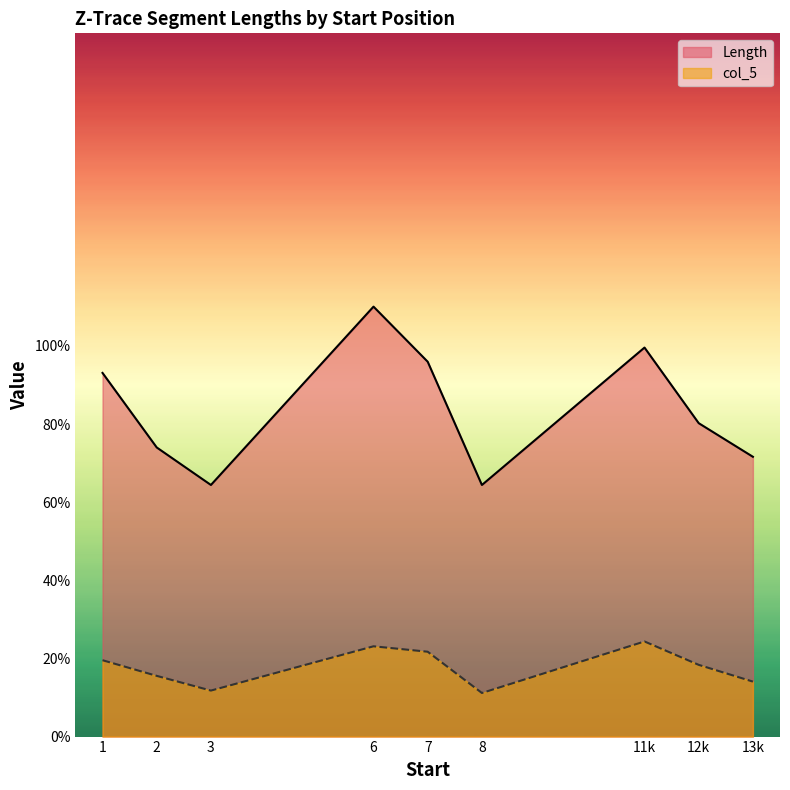

Rank the series by their maximum value, from highest to lowest.

Length, col_5